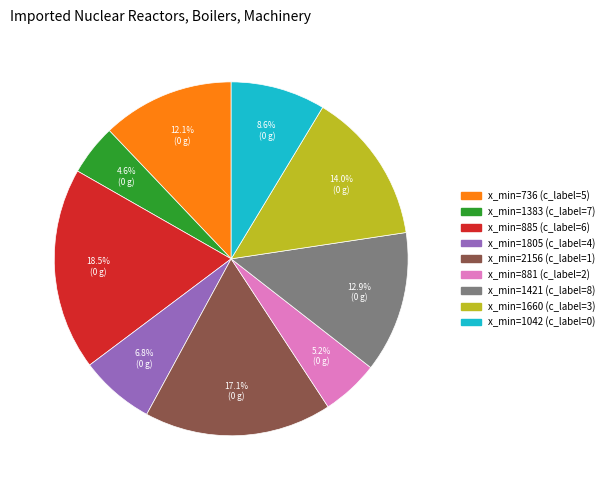

Is there any slice that represents more than half of the pie?

No